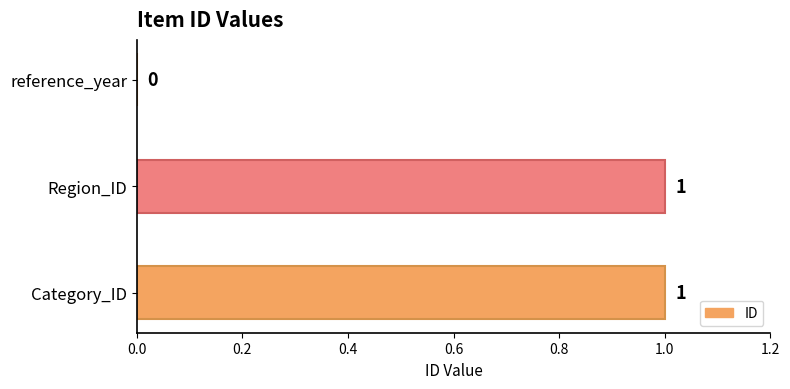

Where is the data nearest to the value 0?

reference_year